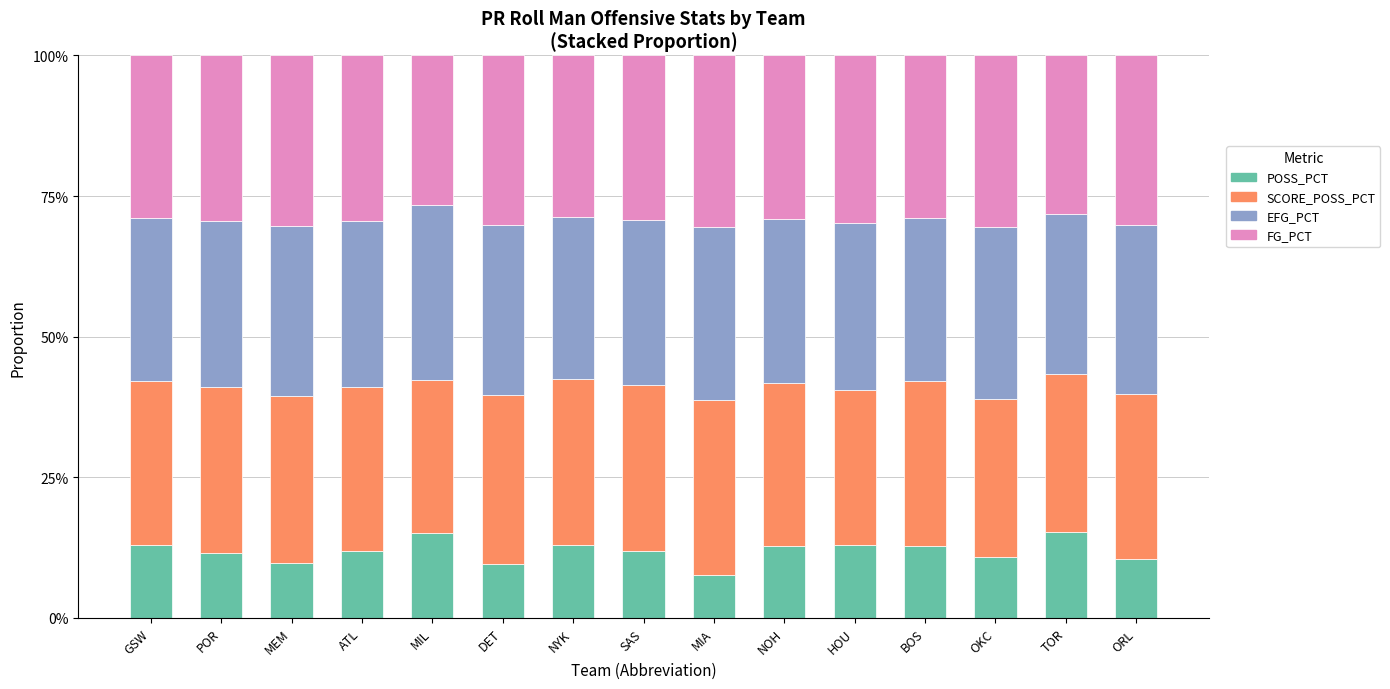

Does the chart contain any negative values?

No